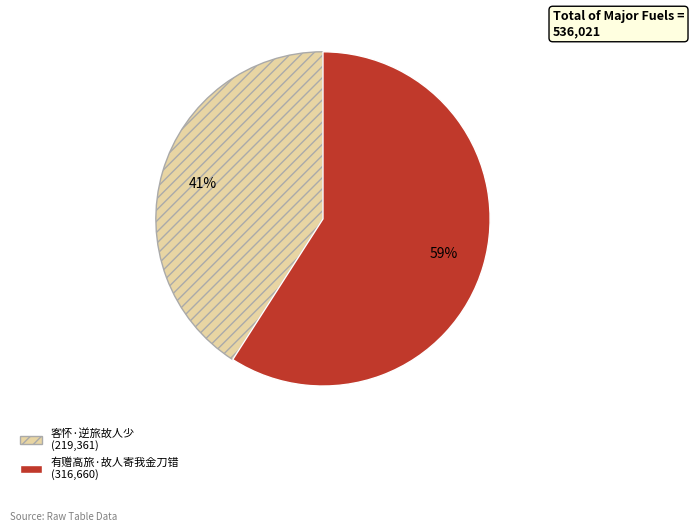

Rank the categories by value from highest to lowest.

有赠高旅·故人寄我金刀错, 客怀·逆旅故人少